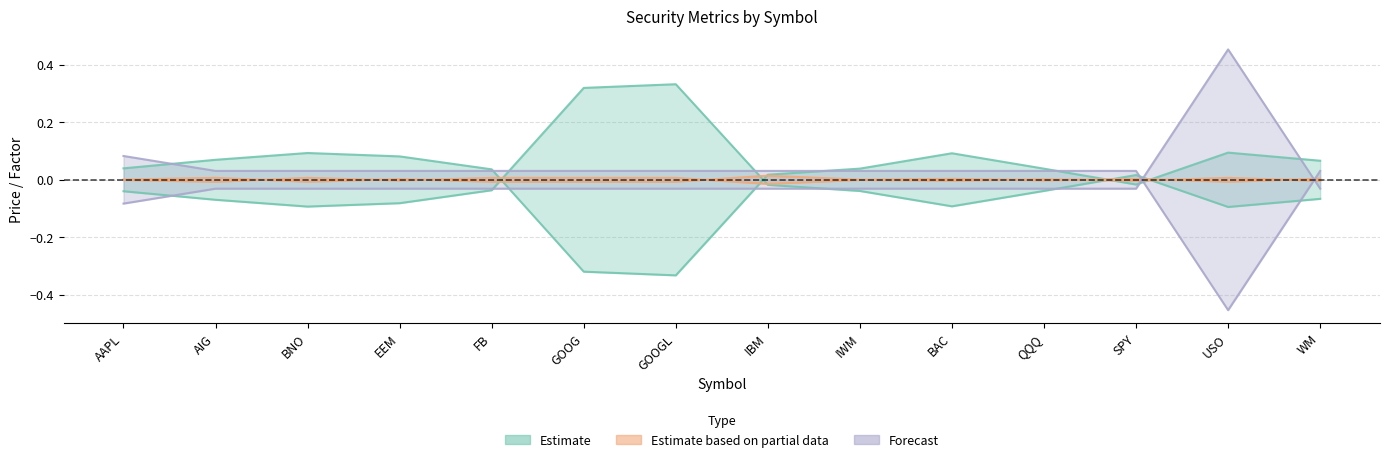

What is the total value across all series at WM?

-0.1